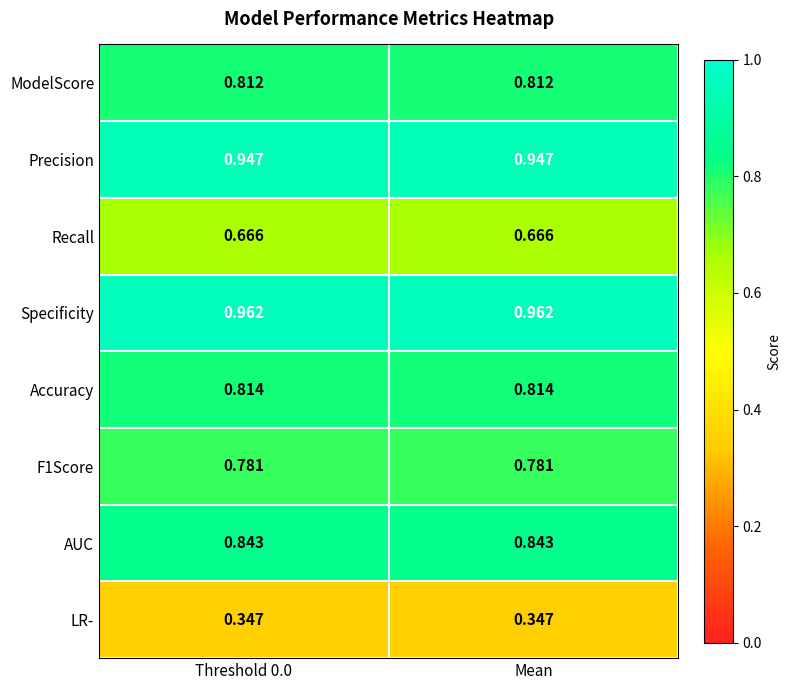

Which series has the largest total across all categories?

Specificity